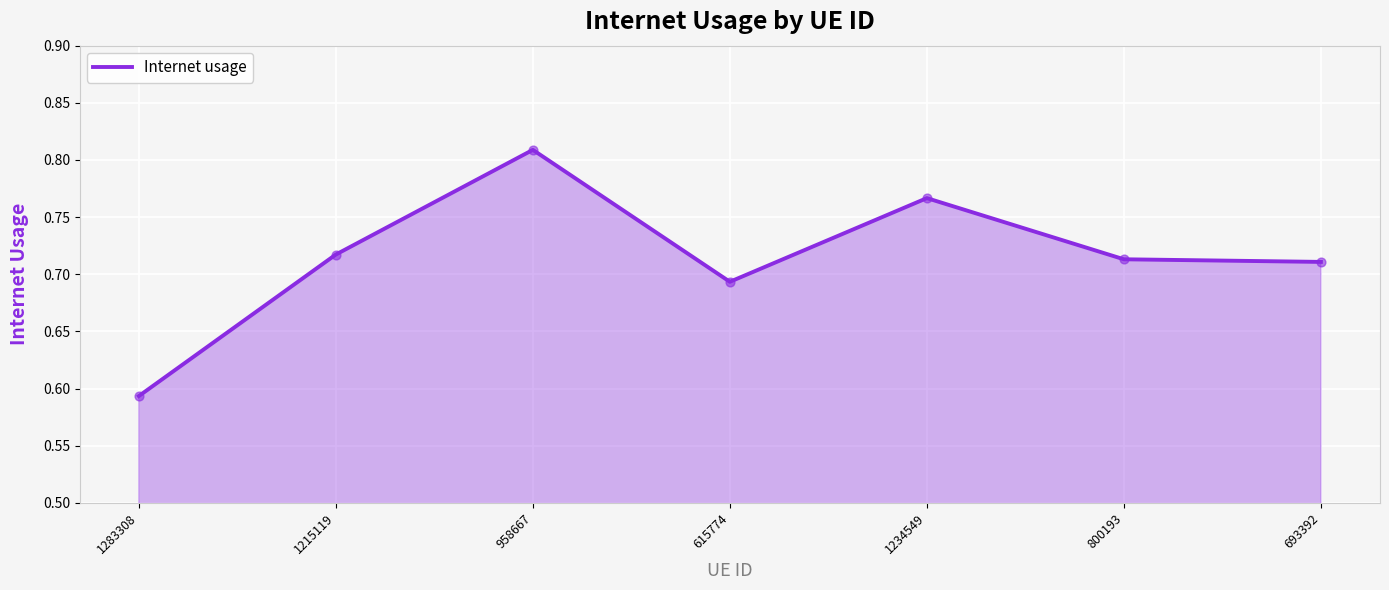

Which has a higher value, 1215119 or 1234549?

1234549